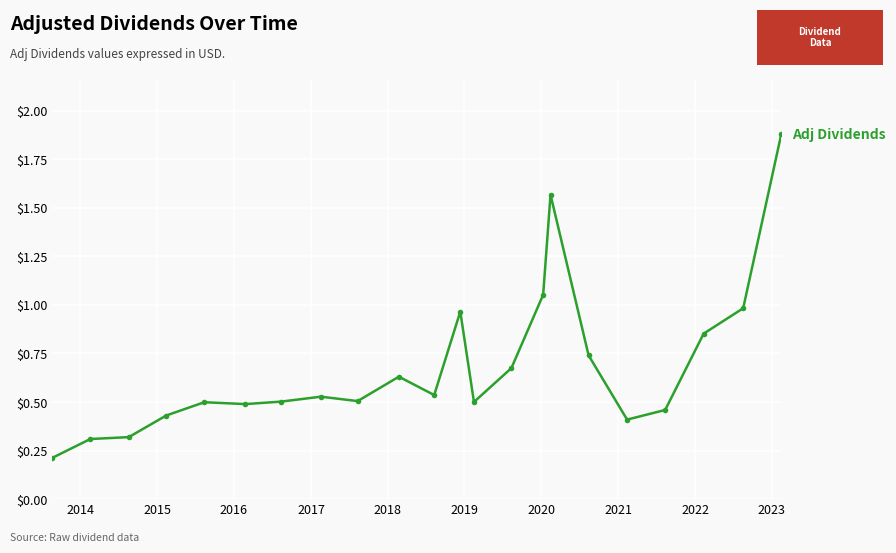

What is the greatest value displayed?

1.9